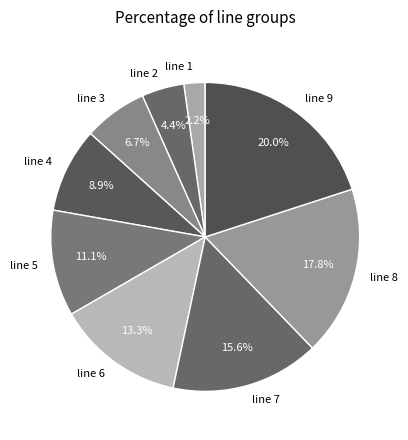

What percentage do line 6 and line 4 together represent?

22.2%